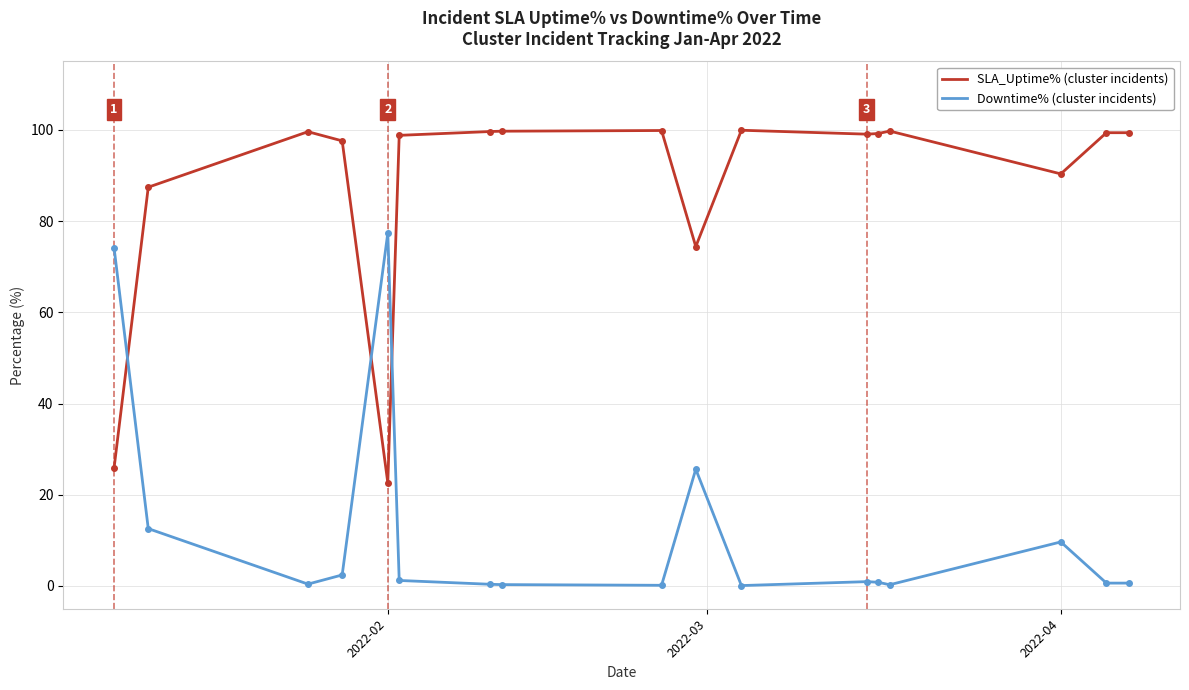

How many series are shown in this chart?

2